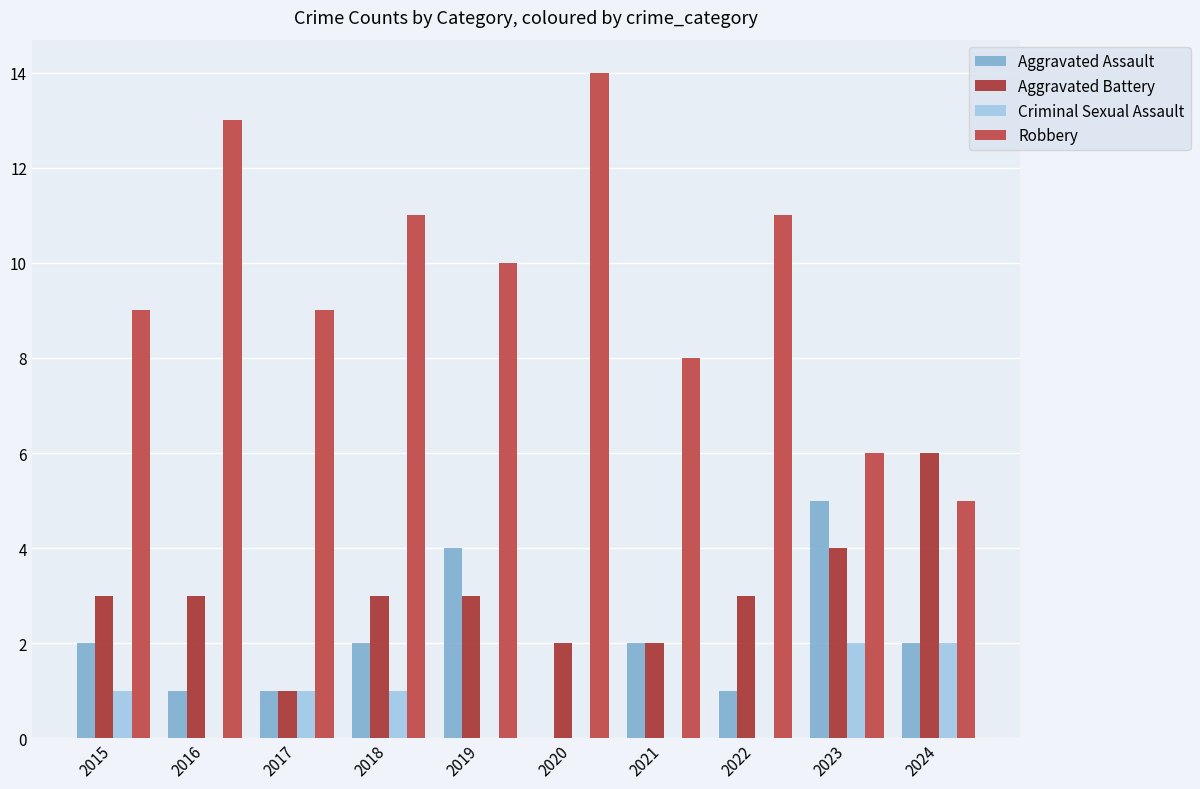

Is it true that Aggravated Assault equals 2 at 2017?

False